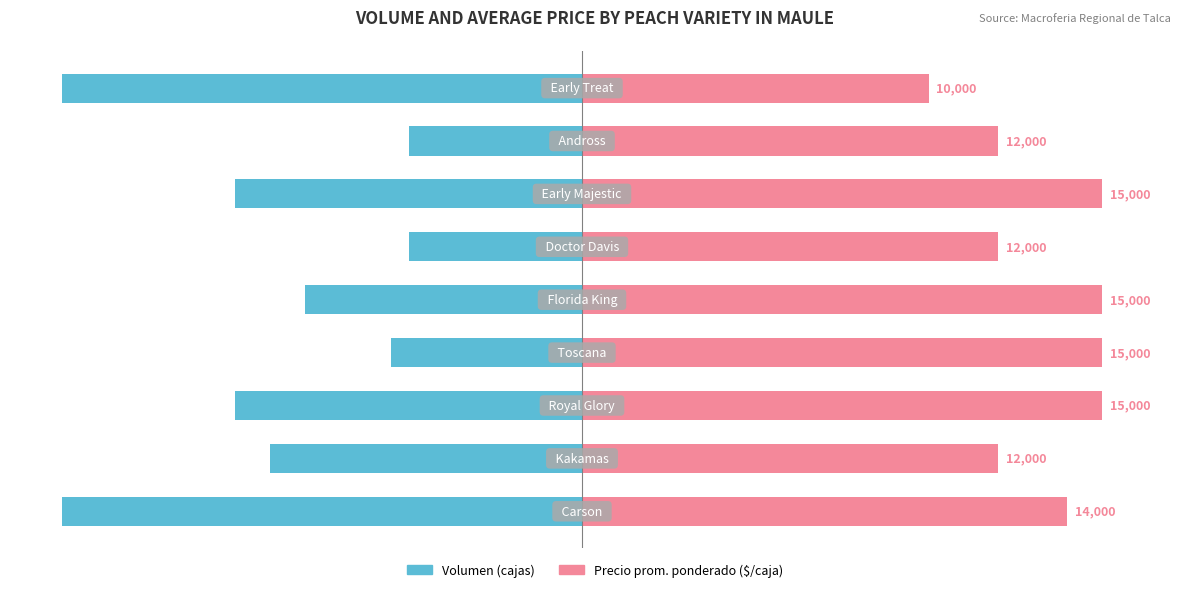

Rank the series at −50 from highest to lowest value.

Precio promedio ponderado, Volumen